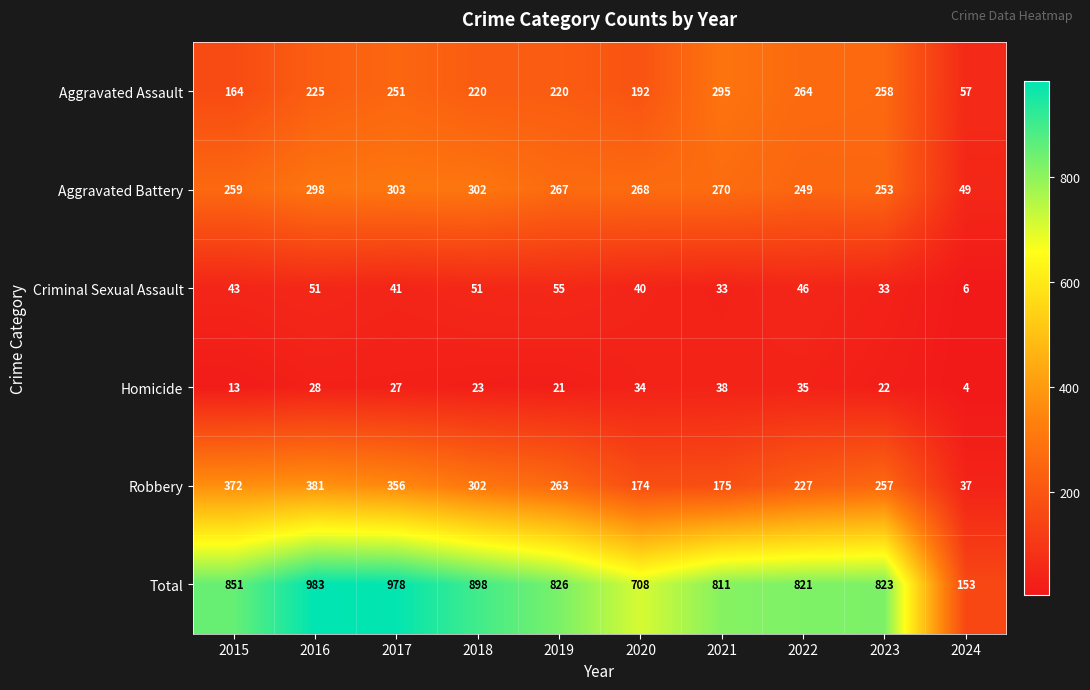

At which category does the chart reach its minimum across all series?

2024